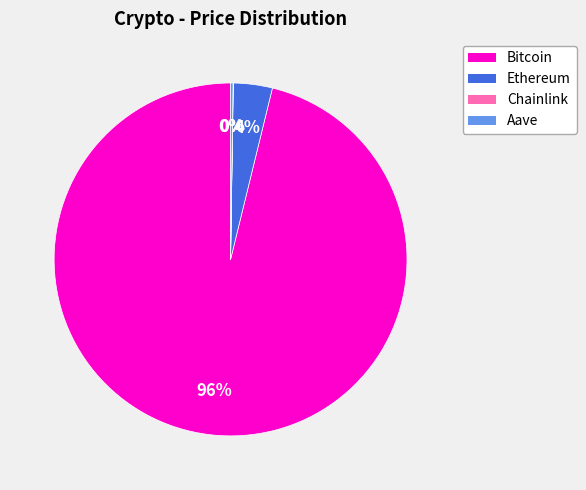

To the nearest percent, what is the average slice percentage?

25%